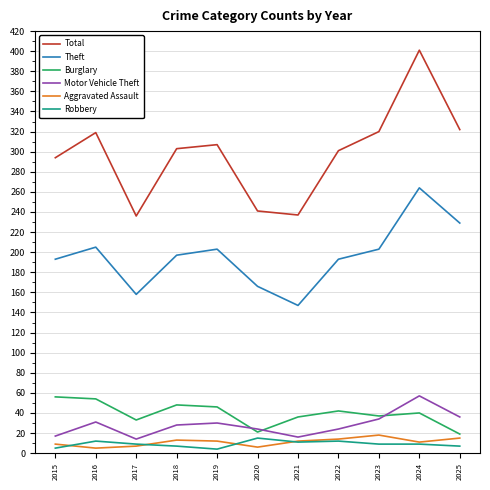

True or false: Robbery and Theft intersect in this chart.

False